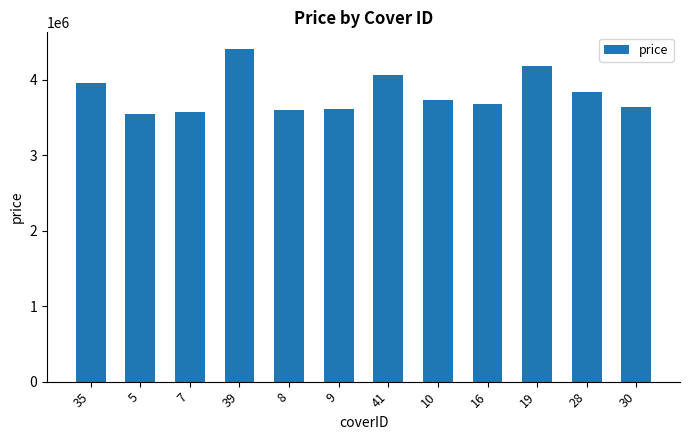

What position from the right is 19?

3